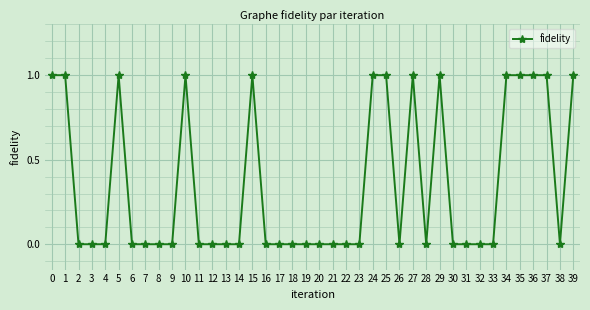

Reading left to right, list all the values displayed in this chart.

1	1	0	0	0	1	0	0	0	0	1	0	0	0	0	1	0	0	0	0	0	0	0	0	1	1	0	1	0	1	0	0	0	0	1	1	1	1	0	1